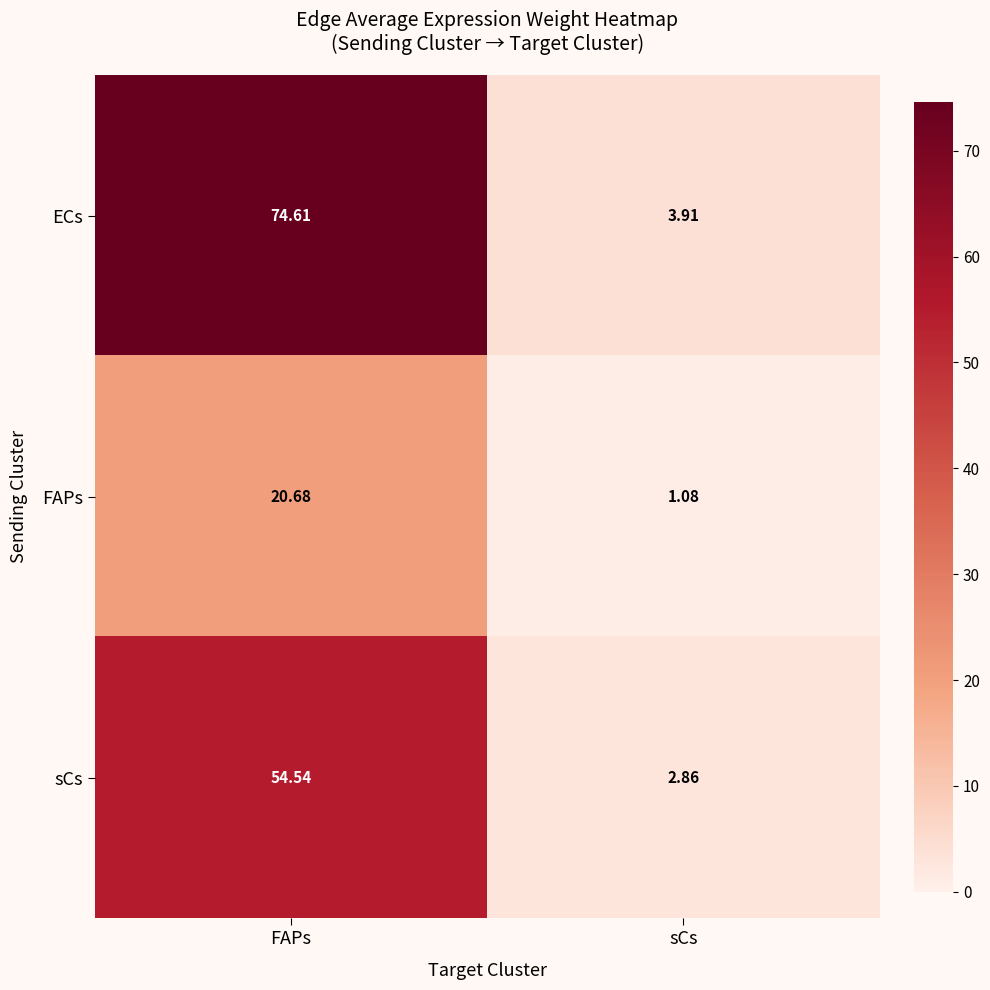

Rank the series at FAPs from highest to lowest value.

ECs, sCs, FAPs